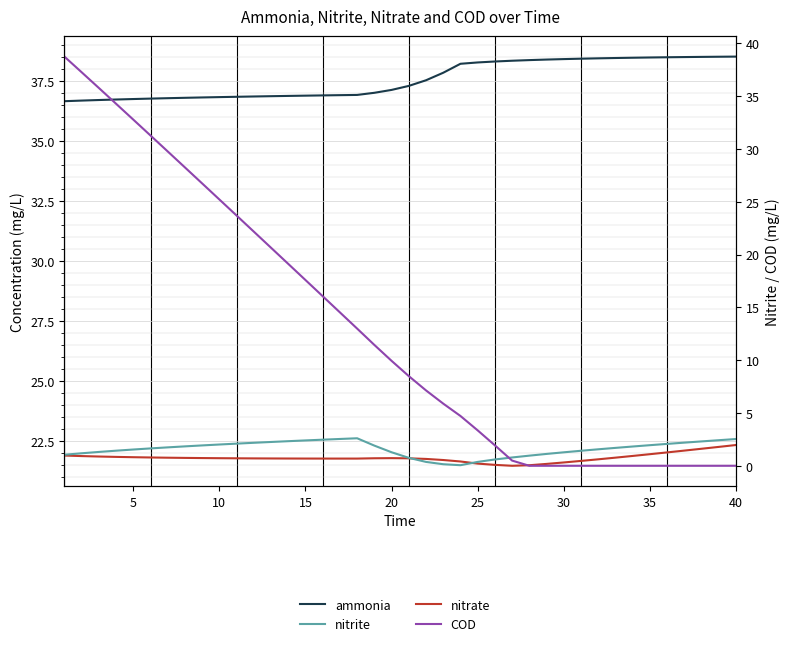

Count the number of categories in the chart.

40